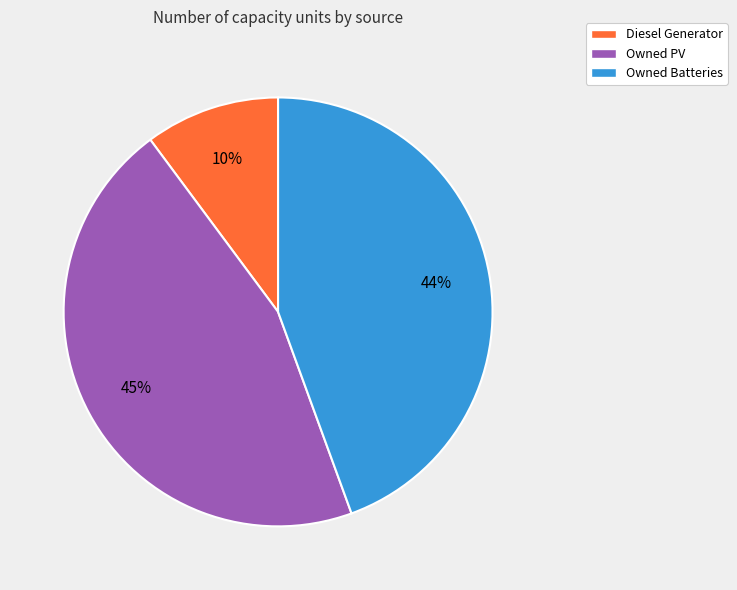

Approximately how many times larger is the value at Owned Batteries compared to Diesel Generator?

4.4